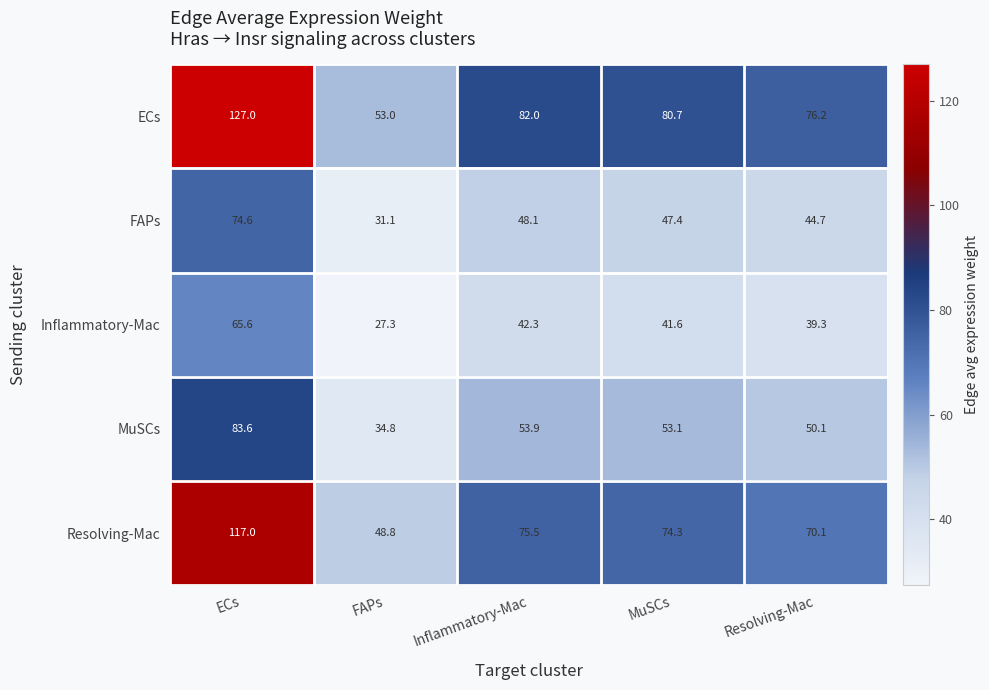

The FAPs series shows 74.6 at ECs. True or false?

True